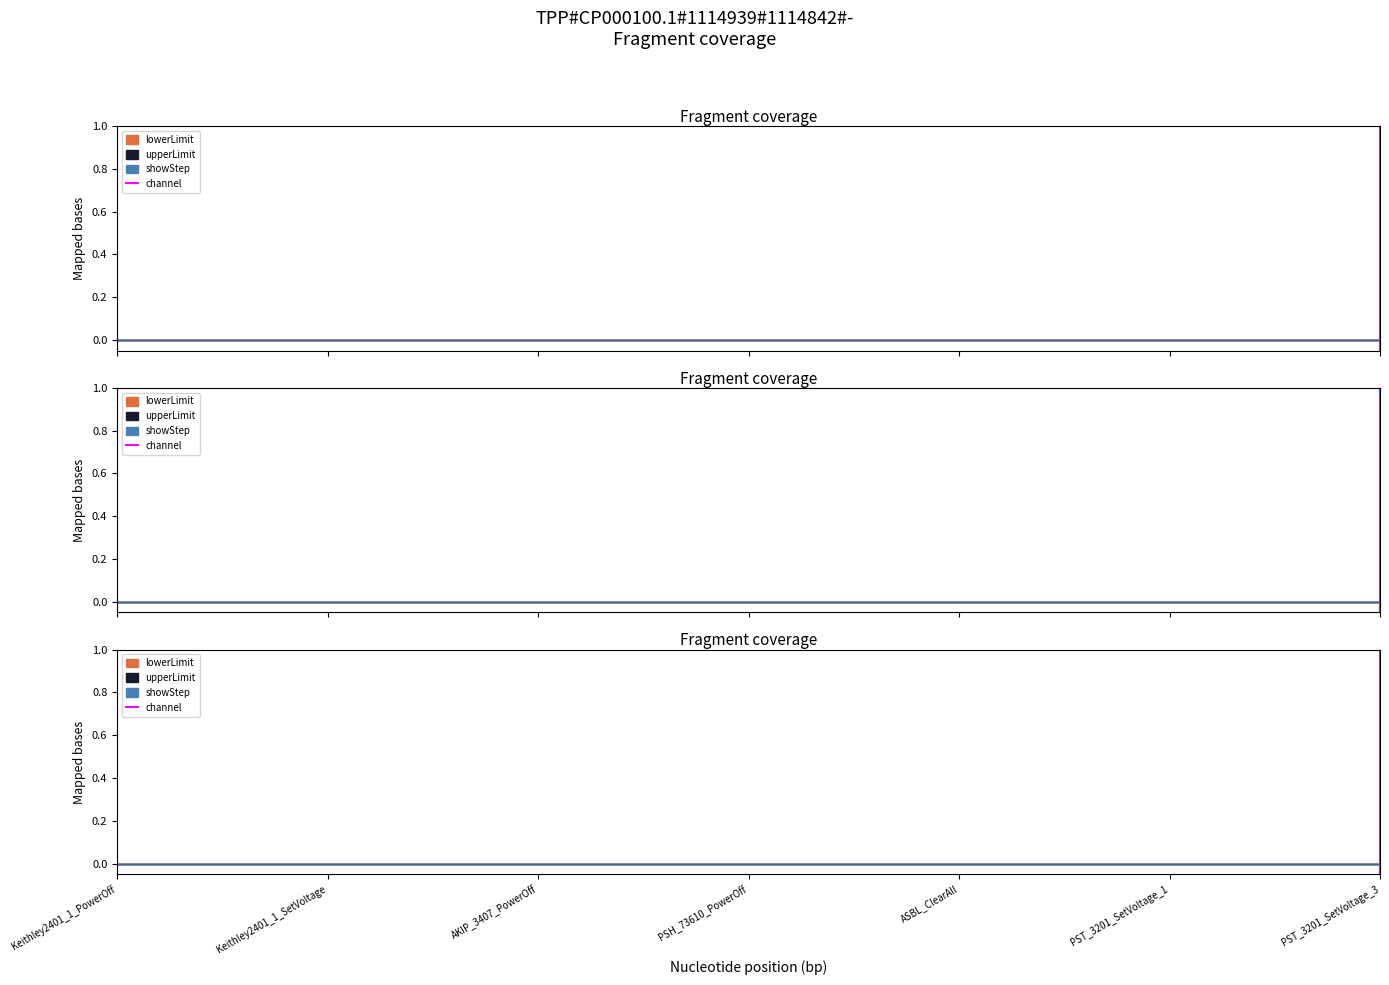

Does the chart have visible grid lines?

No